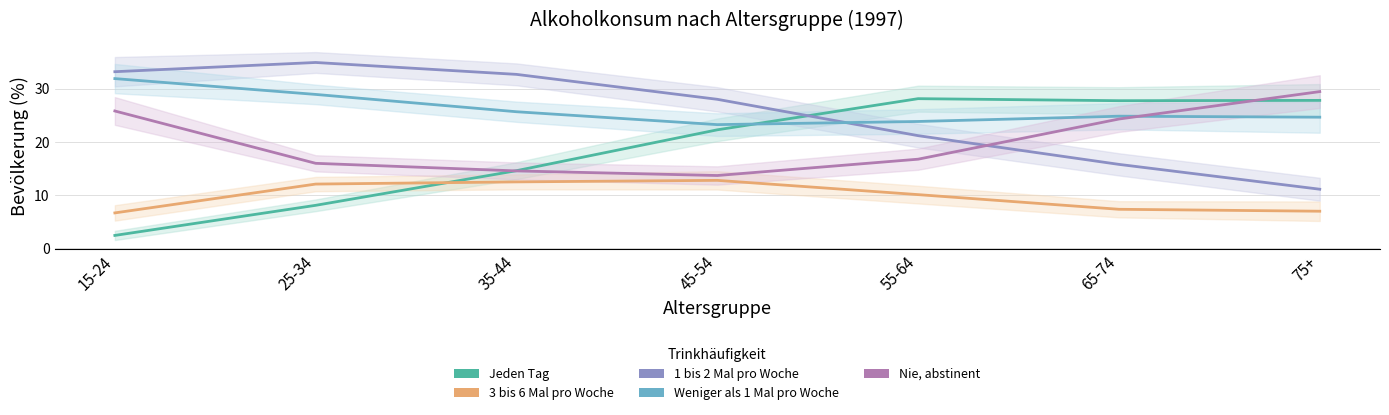

What are all the series names shown in the legend?

Jeden Tag, 3 bis 6 Mal pro Woche, 1 bis 2 Mal pro Woche, Weniger als 1 Mal pro Woche, Nie, abstinent